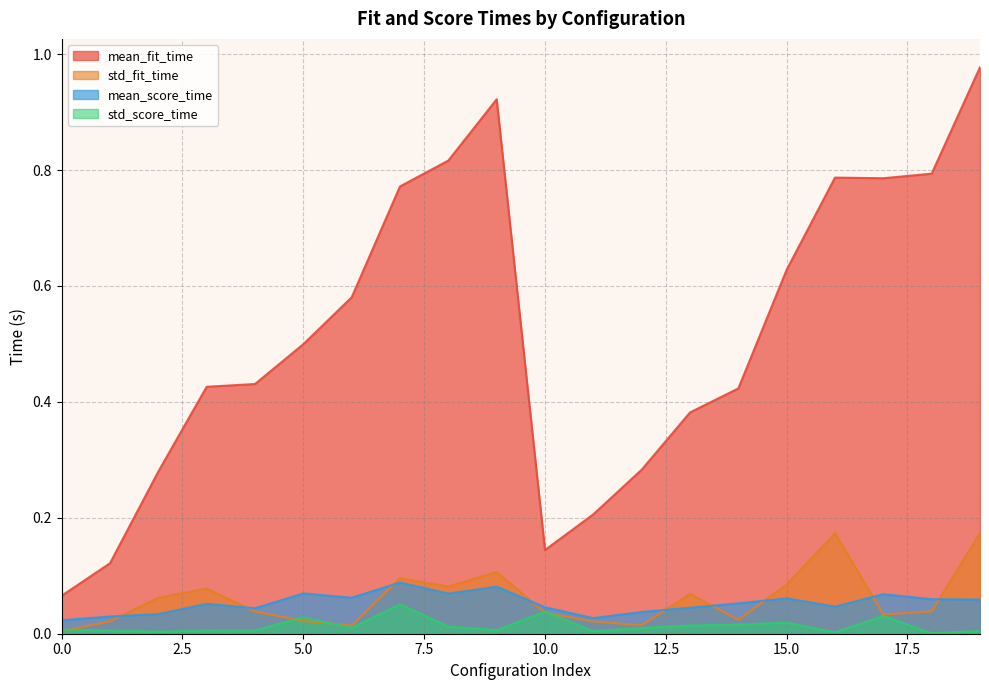

Which series has the largest range (max minus min)?

mean_fit_time